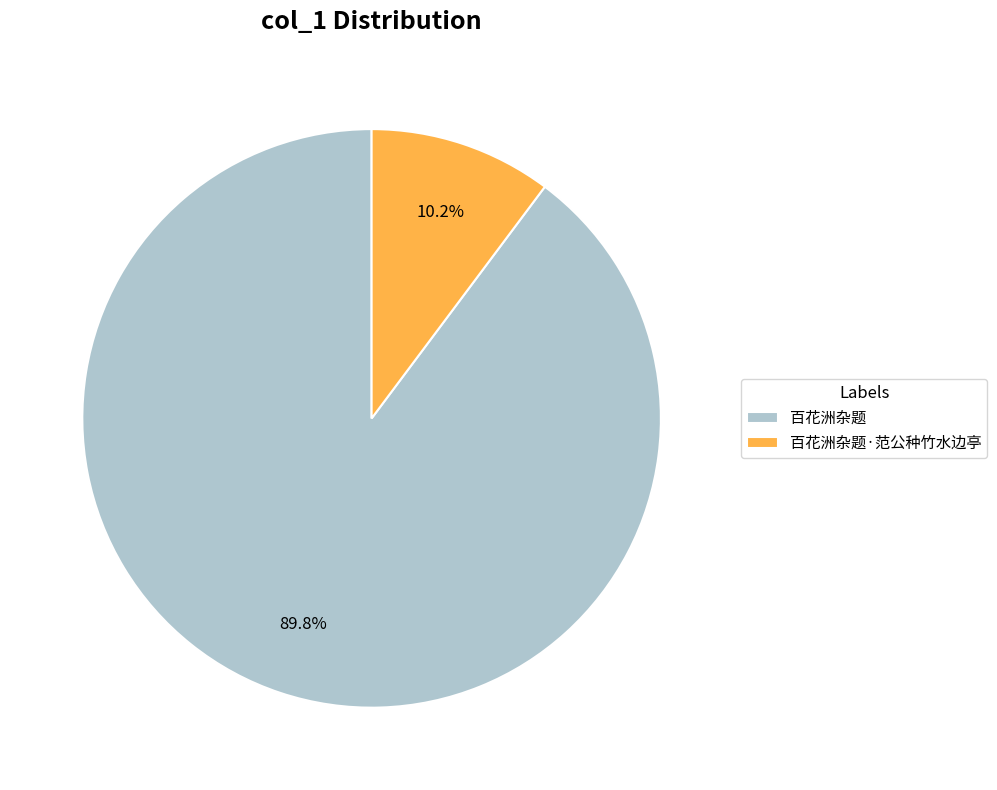

Rank the categories by value from highest to lowest.

百花洲杂题, 百花洲杂题·范公种竹水边亭